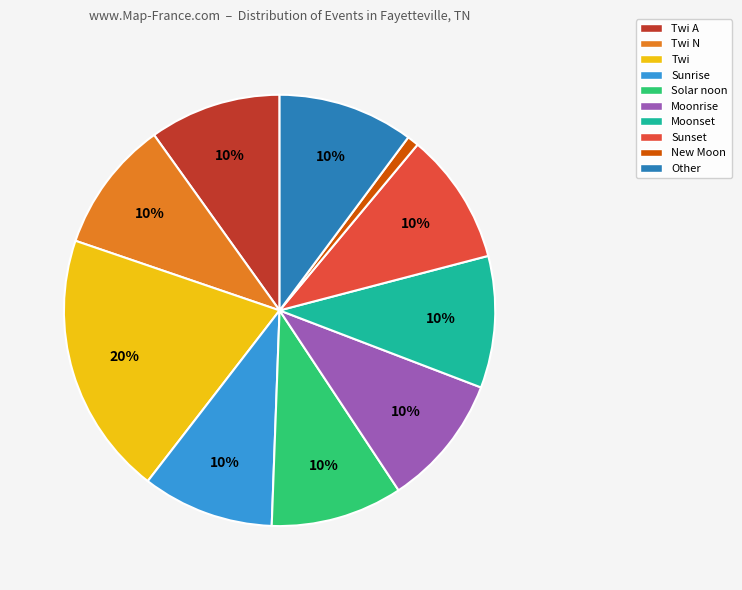

Is there a majority slice in this chart?

No